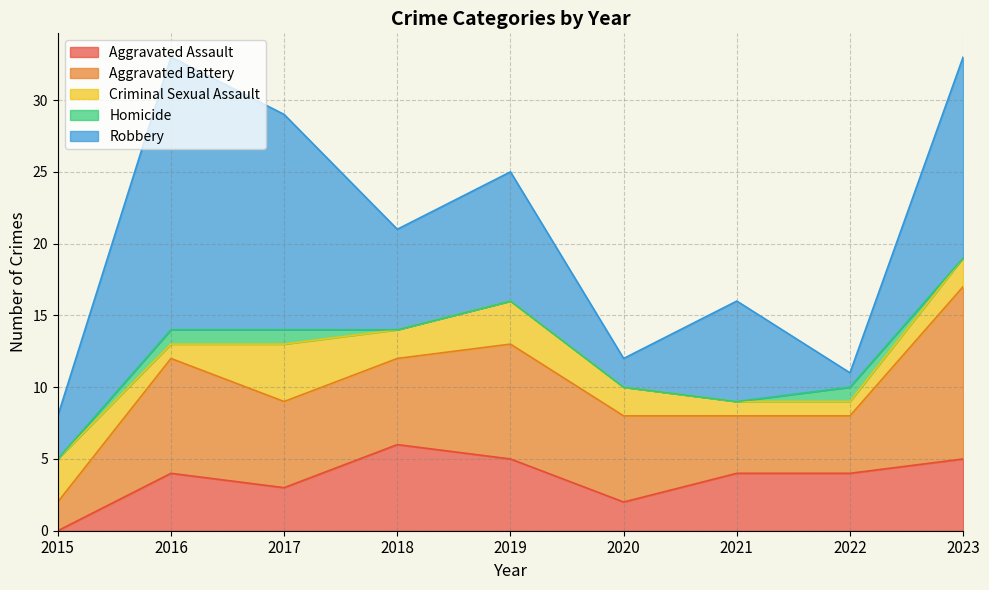

What is the approximate value of Robbery at 2023?

14